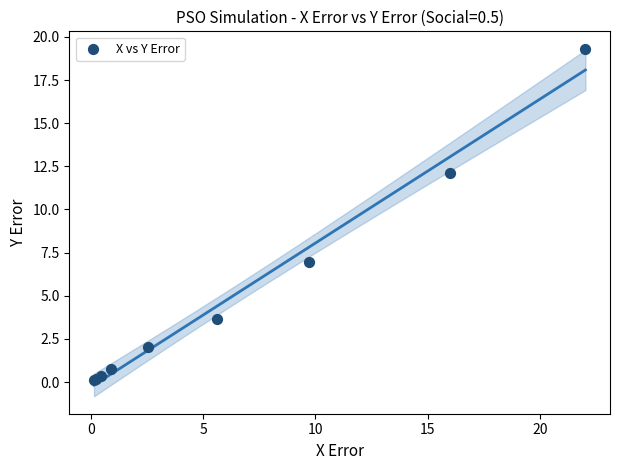

What Y value in the scatter plot is closest to 9?

6.9